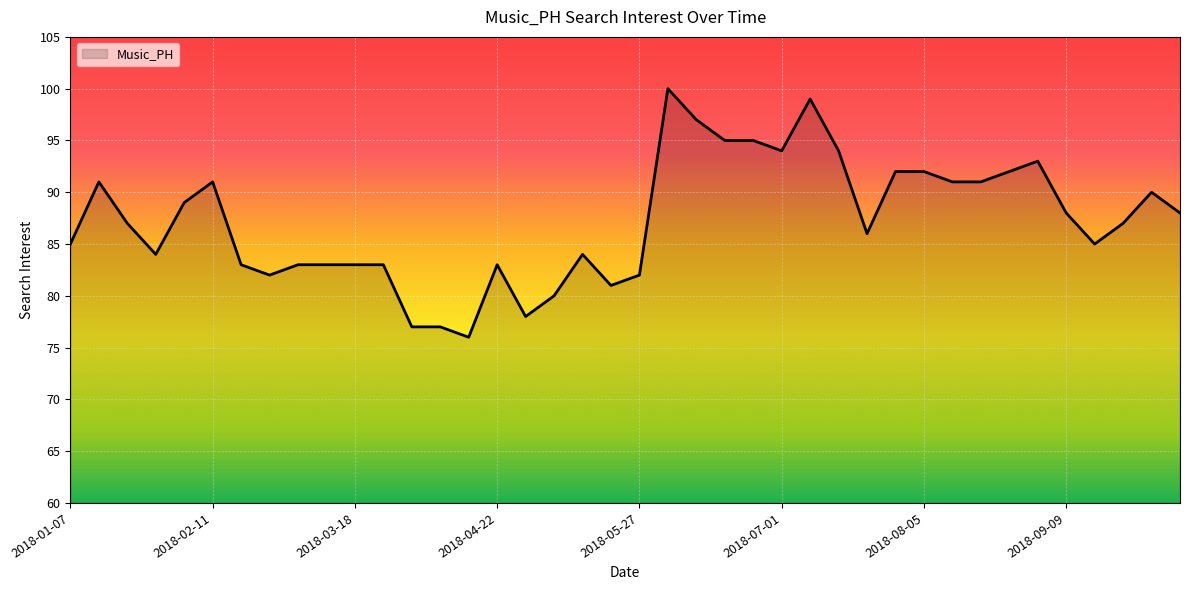

What is the difference between the maximum and minimum values?

24